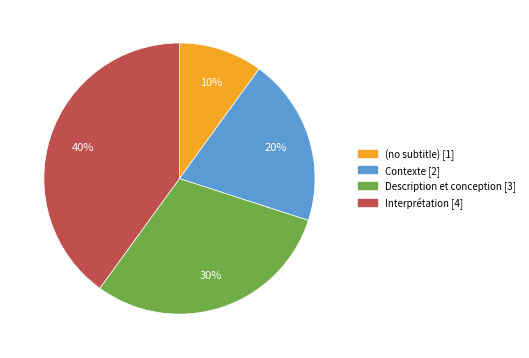

Is there a majority slice in this chart?

No